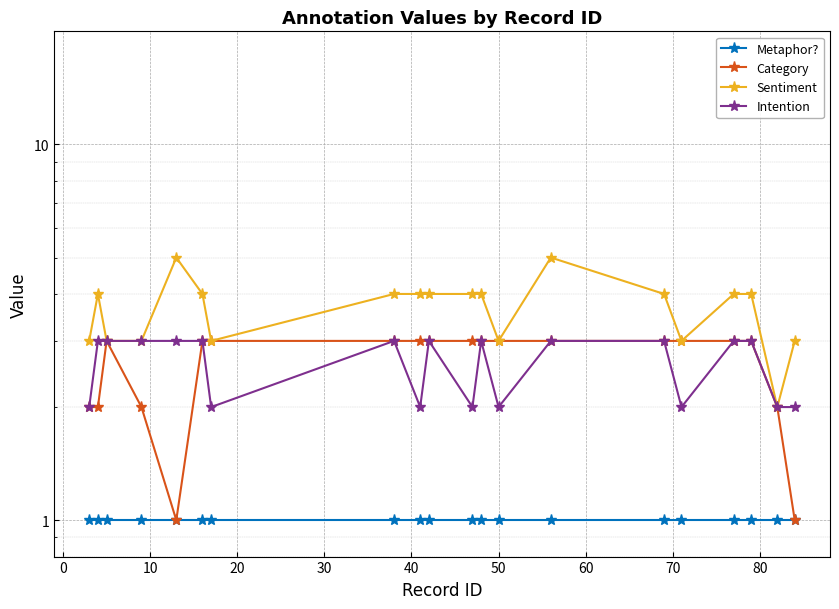

What are all the series names shown in the legend?

Metaphor?, Category, Sentiment, Intention